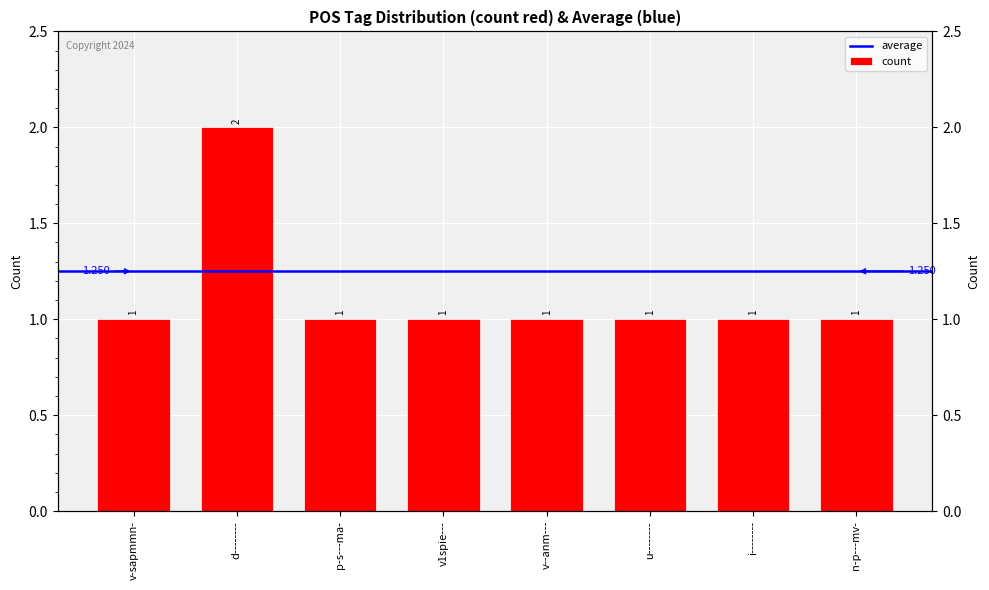

What is the approximate value at i--------?

1